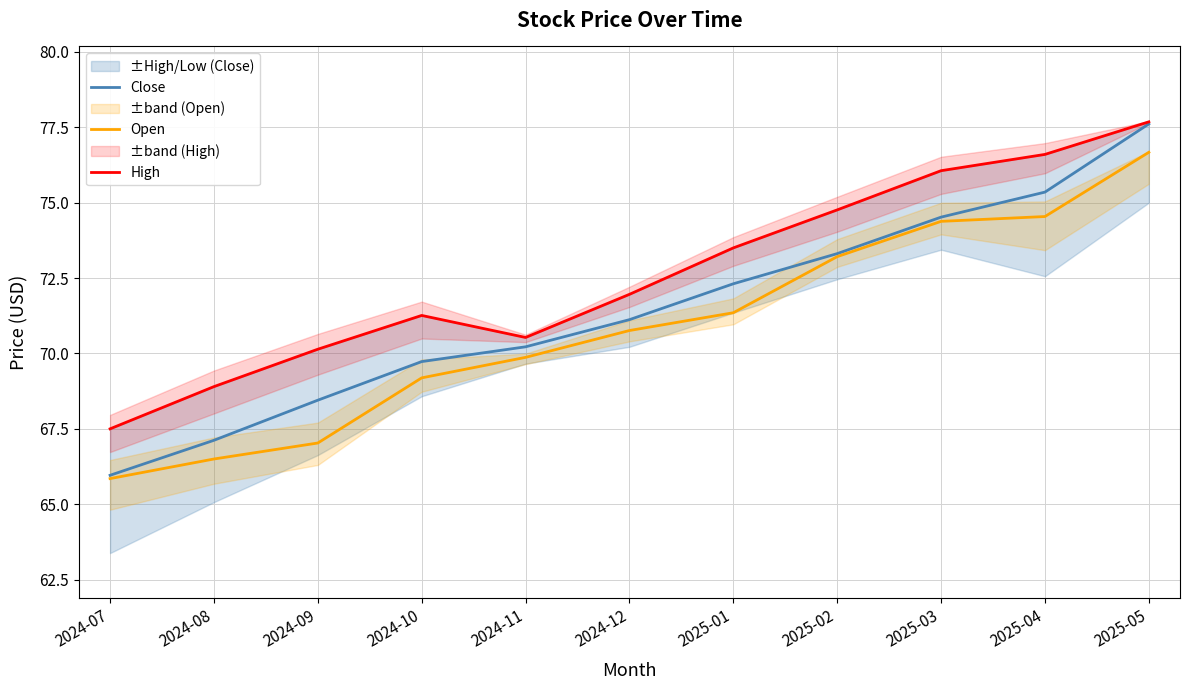

What is the label of the 8th point from the left?

2025-02